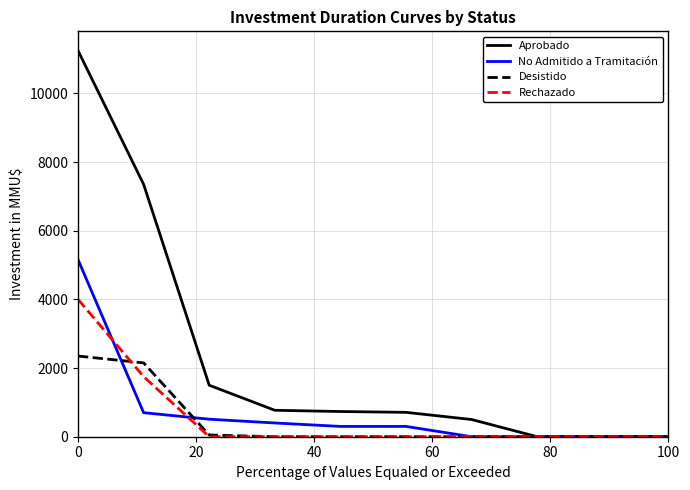

Rank the series by their maximum value, from highest to lowest.

Aprobado, No Admitido a Tramitación, Rechazado, Desistido